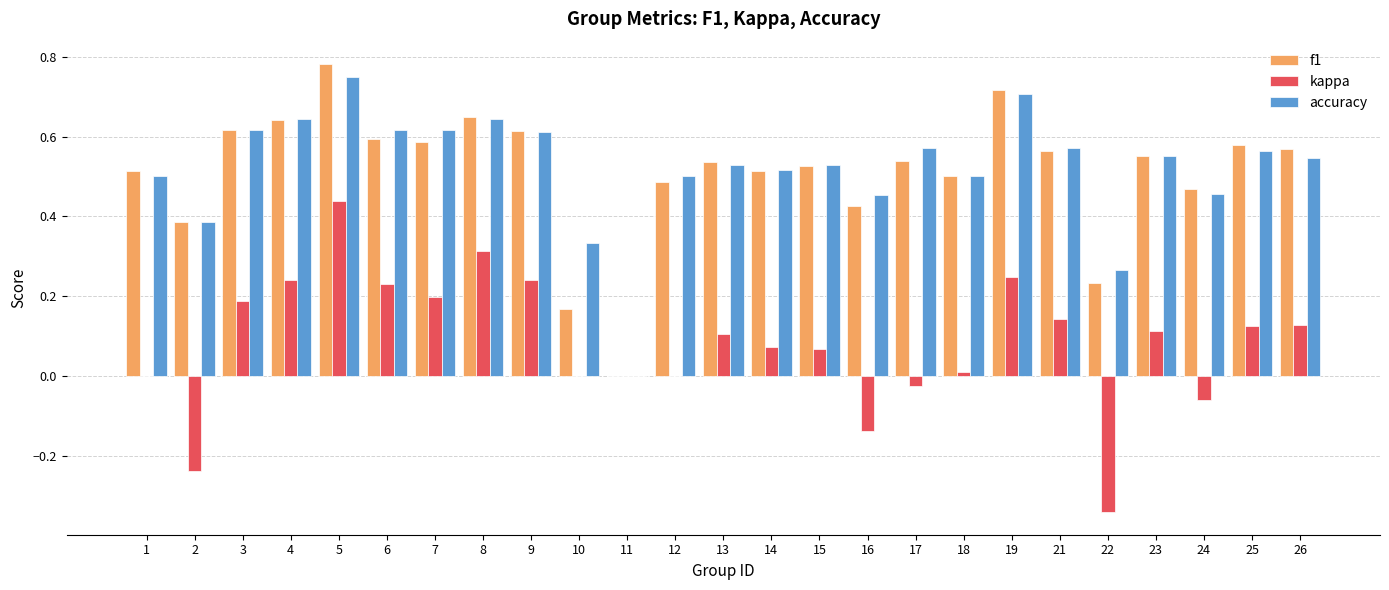

True or false: kappa has a value of 0.2 at 4.

True